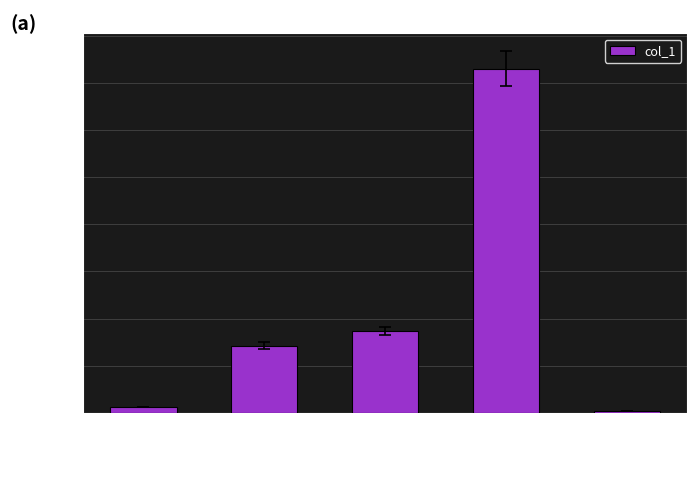

What is the label of the 4th bar from the right?

MAPE